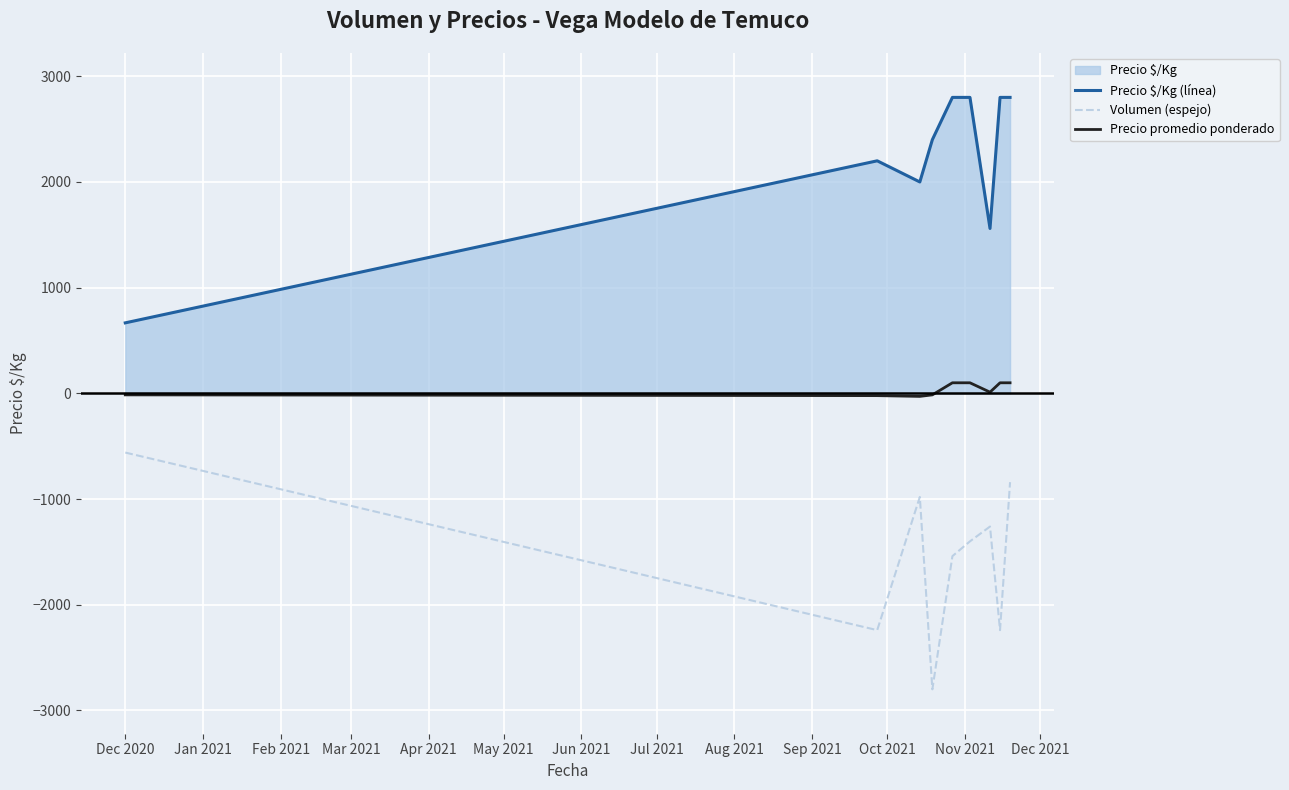

What is the difference between the maximum and minimum values in the Precio $/Kg (línea) series?

2133.0